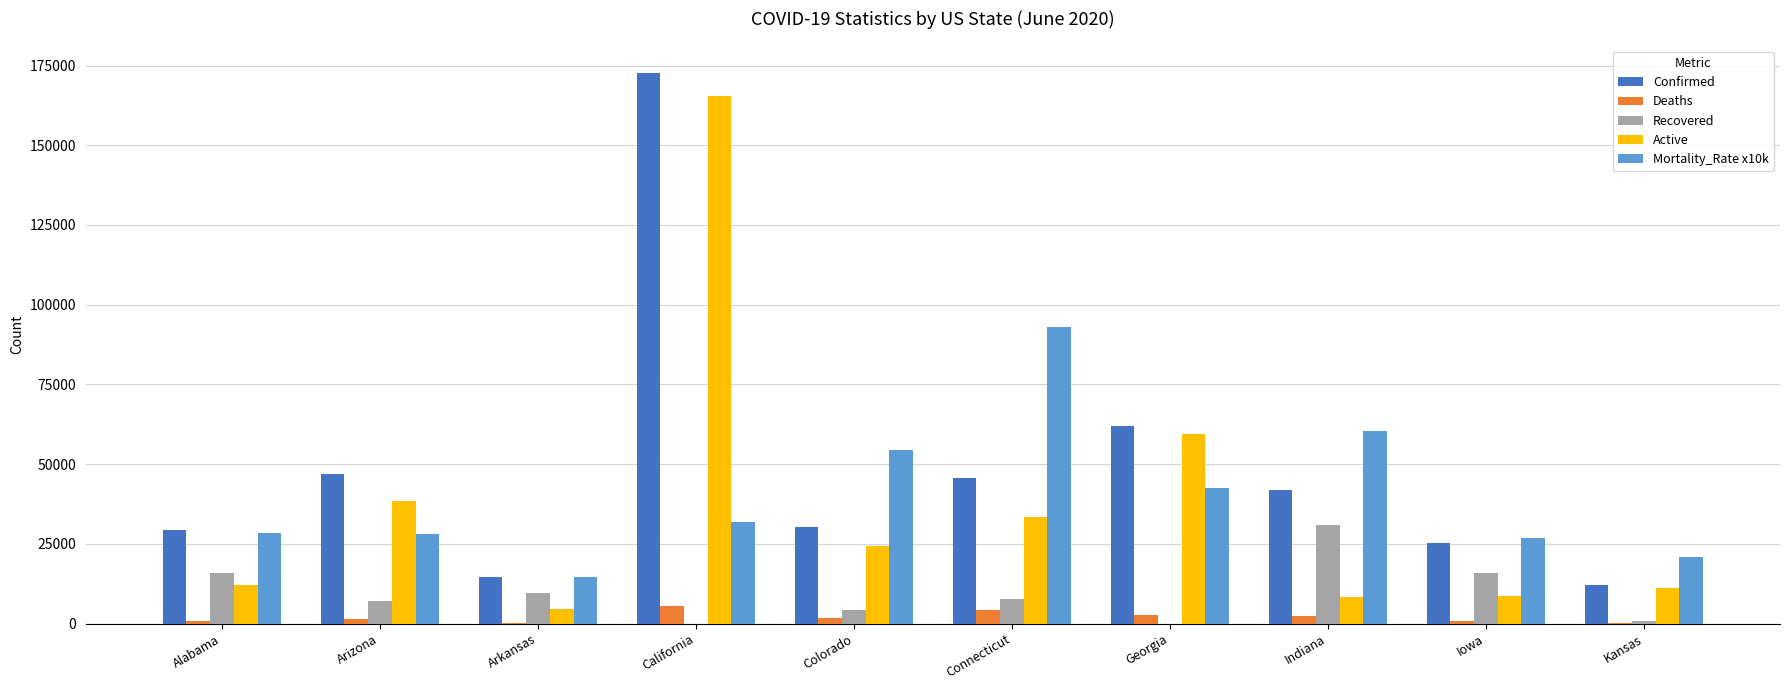

What is the difference between the Recovered values at California and Connecticut?

7842